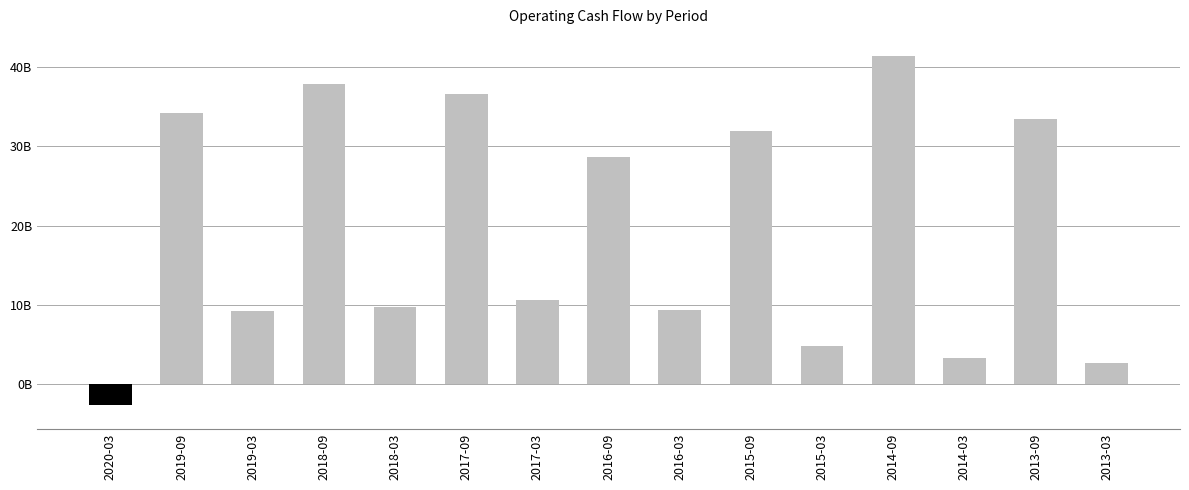

List the labels in order of value, smallest first.

2020-03, 2013-03, 2014-03, 2015-03, 2019-03, 2016-03, 2018-03, 2017-03, 2016-09, 2015-09, 2013-09, 2019-09, 2017-09, 2018-09, 2014-09